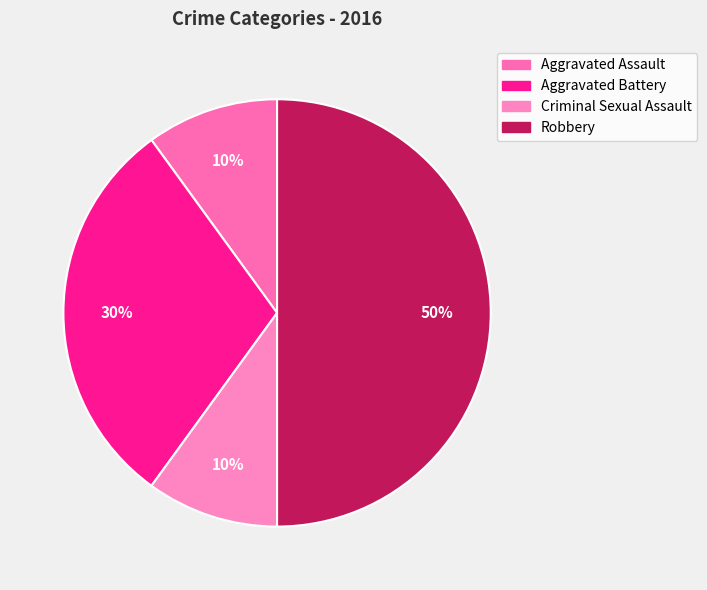

What percentage is NOT represented by Robbery?

50.0%